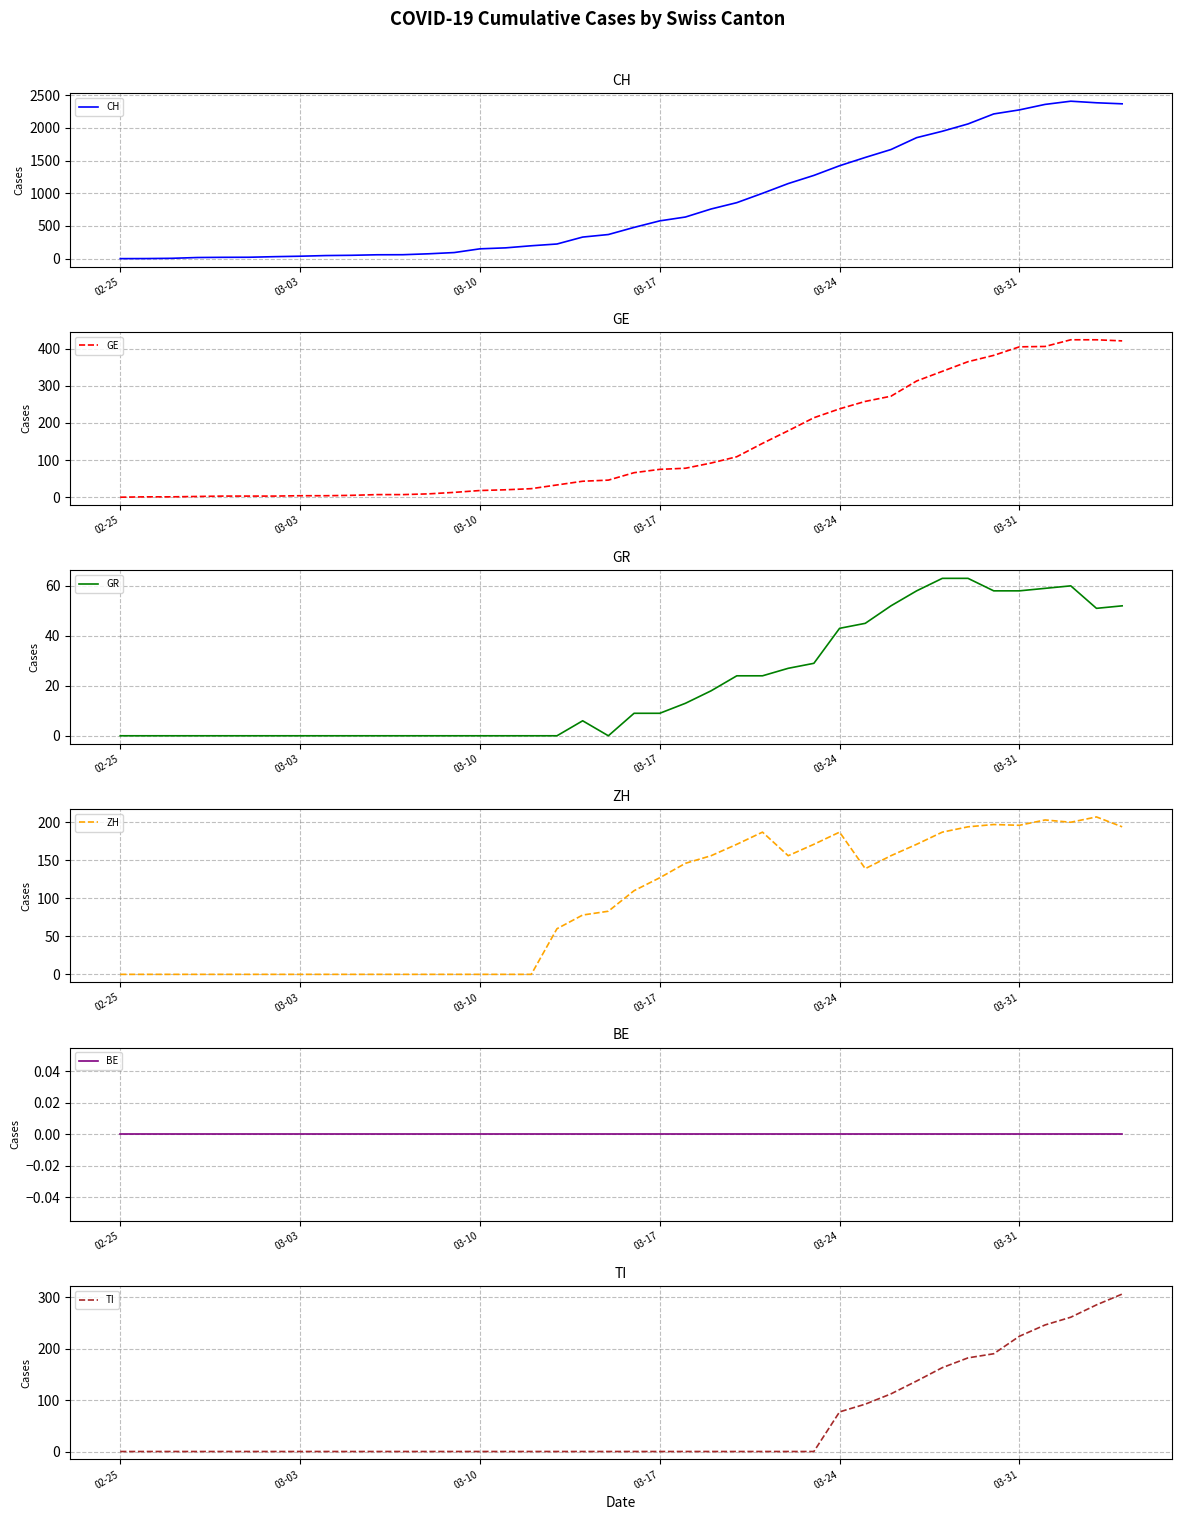

True or false: GE has a value of 238 at 03-24.

True